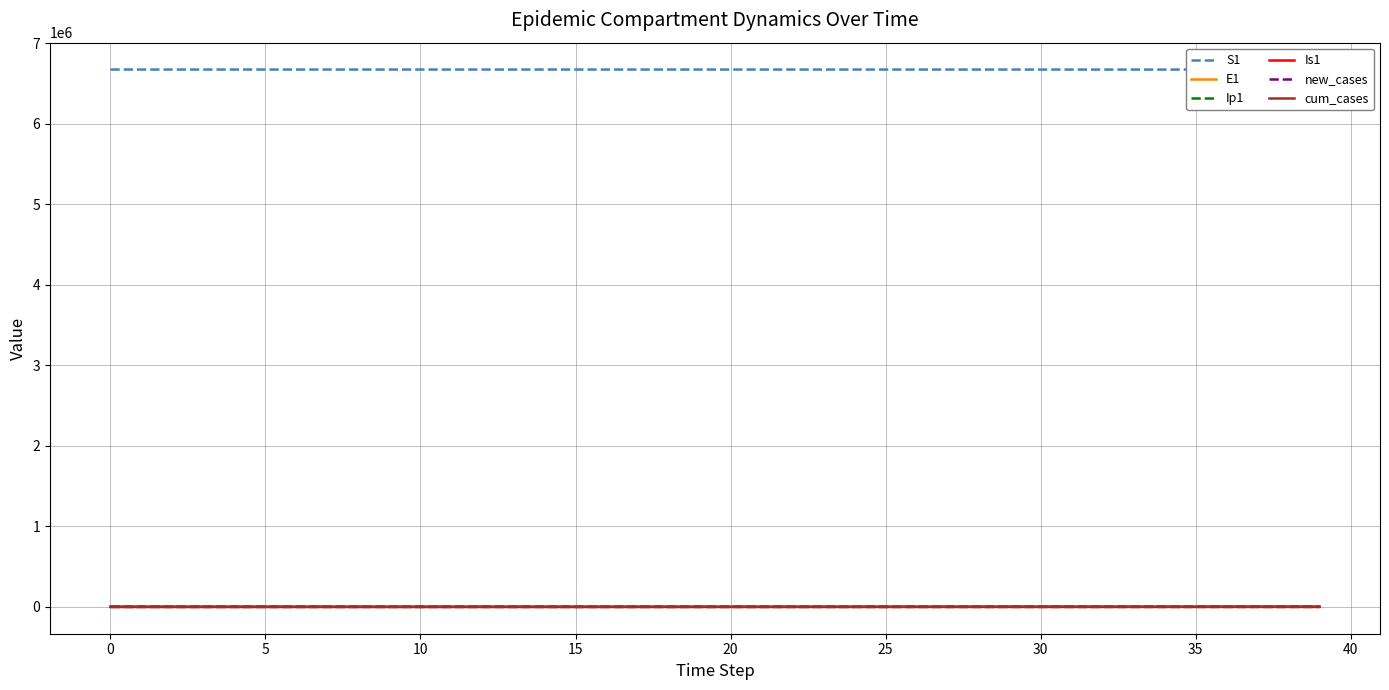

Reading right to left, what are all the values shown in this chart?

S1: 6670405.5	6670425.2	6670446.0	6670468.2	6670491.6	6670516.4	6670542.5	6670569.8	6670598.0	6670626.6	6670664.8	6670744.2	6670808.5	6670860.6	6670902.8	6670937.0	6670964.7	6670987.1	6671005.2	6671020.0	6671031.9	6671041.5	6671049.3	6671055.7	6671060.8	6671065.0	6671068.3	6671071.0	6671073.2	6671075.0	6671076.5	6671077.7	6671078.6	6671079.4	6671080.0	6671080.5	6671081.0	6671081.3	6671081.6	6671082.0
E1: 90.1	95.8	101.9	108.5	115.6	123.5	132.3	142.5	154.9	170.7	182.0	147.4	119.4	96.7	78.3	63.4	51.4	41.6	33.7	27.3	22.1	17.9	14.5	11.8	9.5	7.7	6.2	5.1	4.1	3.3	2.7	2.2	1.8	1.4	1.1	0.9	0.7	0.5	0.3	0.0
Ip1: 15.7	16.8	17.8	19.0	20.3	21.8	23.4	25.4	27.5	29.6	28.3	22.9	18.6	15.1	12.2	9.9	8.0	6.5	5.2	4.3	3.4	2.8	2.3	1.8	1.5	1.2	1.0	0.8	0.6	0.5	0.4	0.3	0.3	0.2	0.2	0.1	0.1	0.1	0.0	0.0
Is1: 52.1	55.3	58.6	62.0	65.4	68.7	71.5	73.4	73.6	71.2	65.4	53.0	42.9	34.8	28.2	22.8	18.5	15.0	12.1	9.8	8.0	6.5	5.2	4.2	3.4	2.8	2.3	1.9	1.5	1.3	1.0	0.9	0.8	0.7	0.6	0.6	0.6	0.7	0.8	1.0
new_cases: 43.5	46.3	49.3	52.6	56.1	60.1	64.5	69.7	75.7	82.0	81.5	66.0	53.5	43.3	35.1	28.4	23.0	18.6	15.1	12.2	9.9	8.0	6.5	5.3	4.3	3.5	2.8	2.3	1.8	1.5	1.2	1.0	0.8	0.6	0.5	0.4	0.3	0.2	0.1	0.0
cum_cases: 1027.4	983.9	937.6	888.2	835.7	779.6	719.5	655.0	585.2	509.5	427.5	346.0	280.1	226.6	183.3	148.2	119.8	96.8	78.2	63.1	50.9	41.0	32.9	26.4	21.2	16.9	13.5	10.7	8.4	6.6	5.1	3.9	2.9	2.1	1.5	1.0	0.6	0.3	0.1	0.0